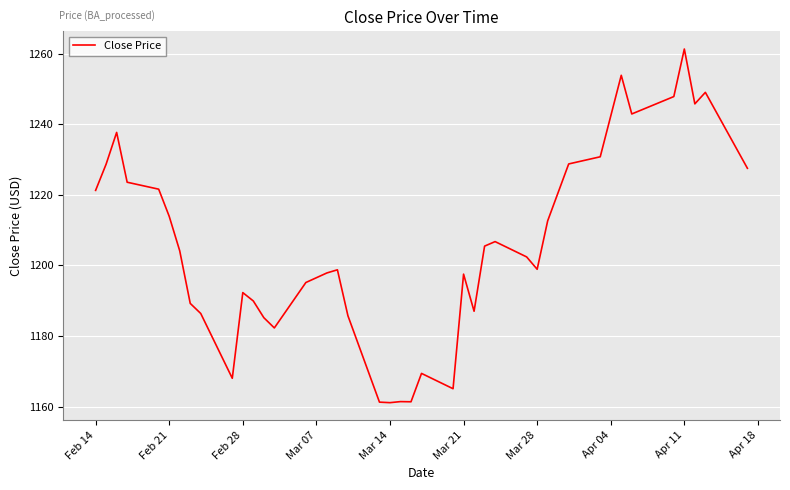

What is the maximum value shown in the chart?

1261.3